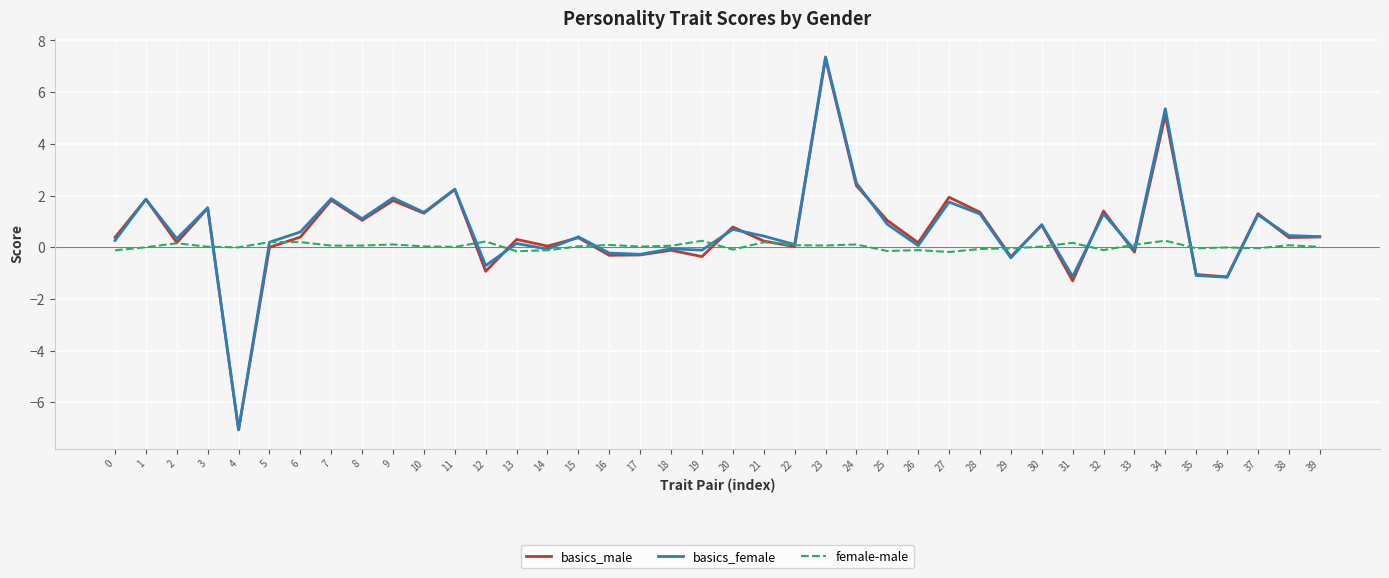

What is the minimum value for basics_female?

-7.1